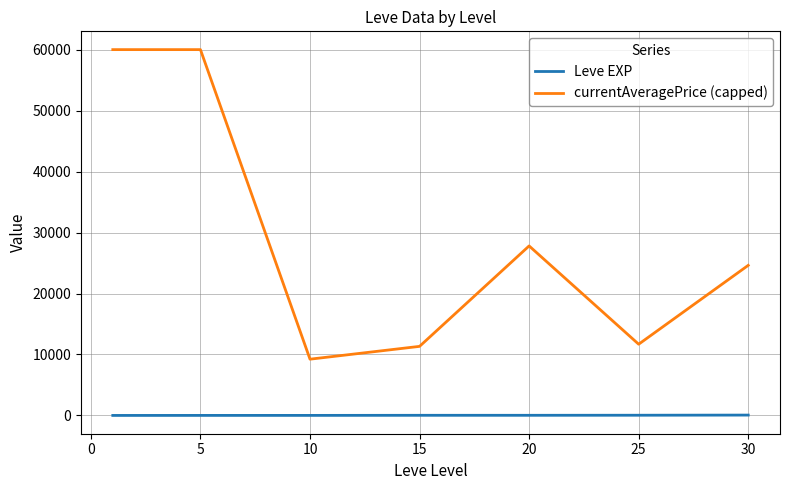

Which series has the largest total across all categories?

currentAveragePrice (capped)